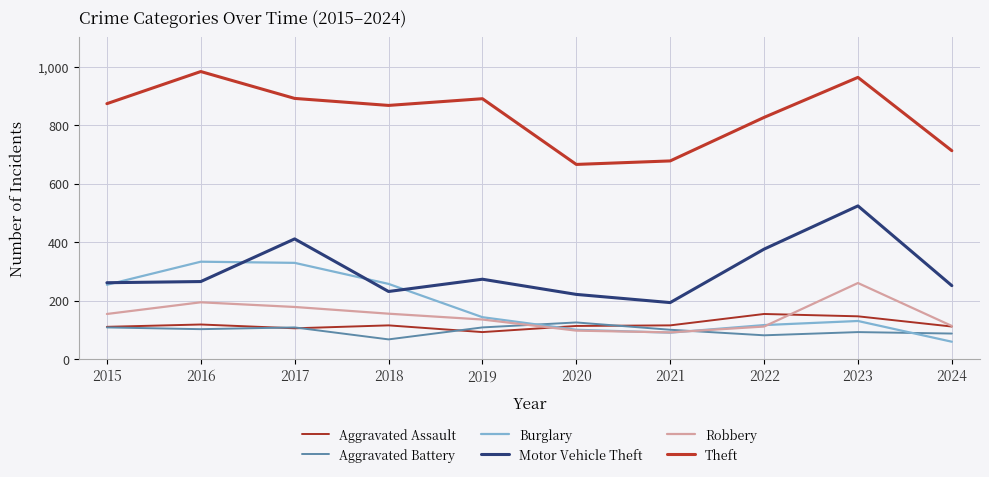

True or false: Burglary and Aggravated Assault cross at least once.

True